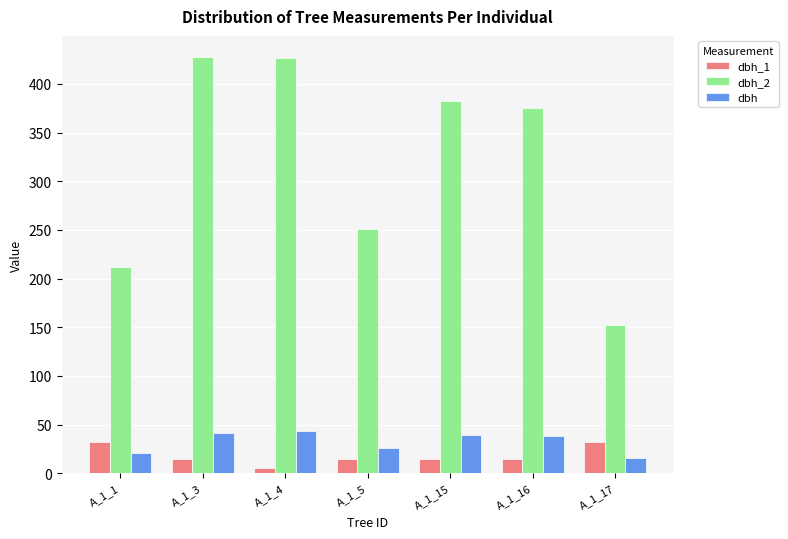

How many values in the dbh_1 series are below 14?

1